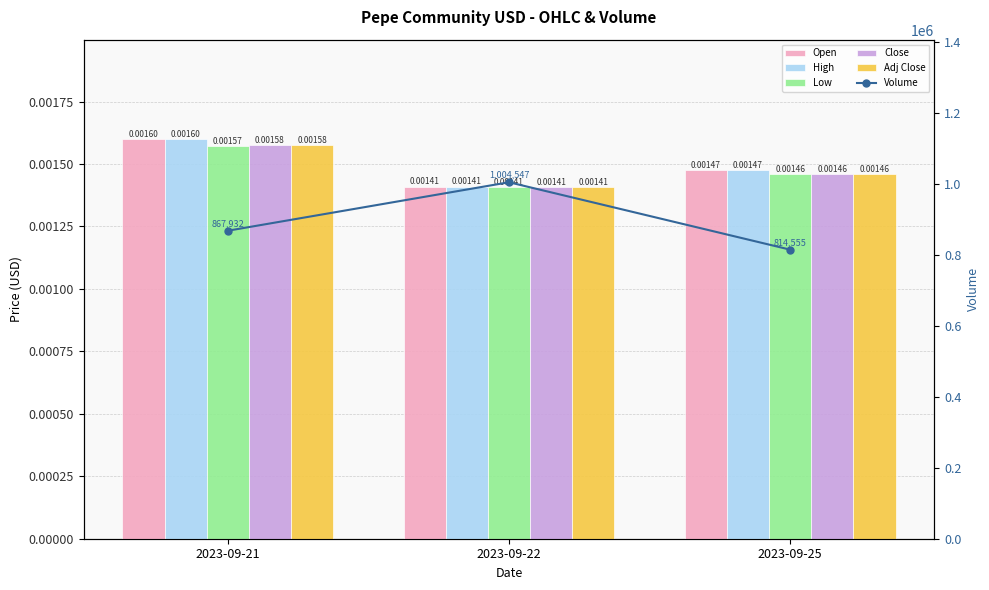

What is the average value of the Volume series?

895678.0